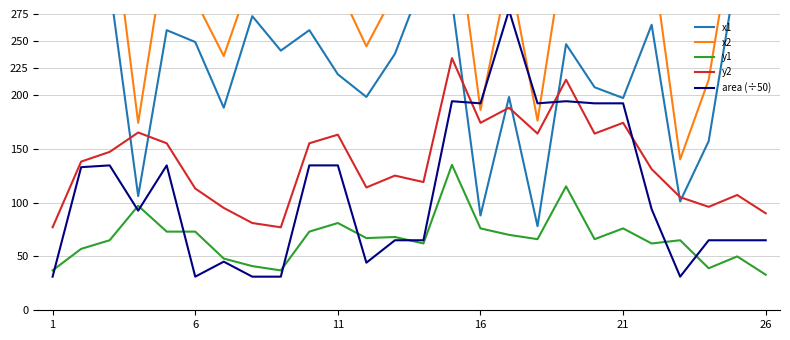

How many values in the x2 series exceed 312?

12